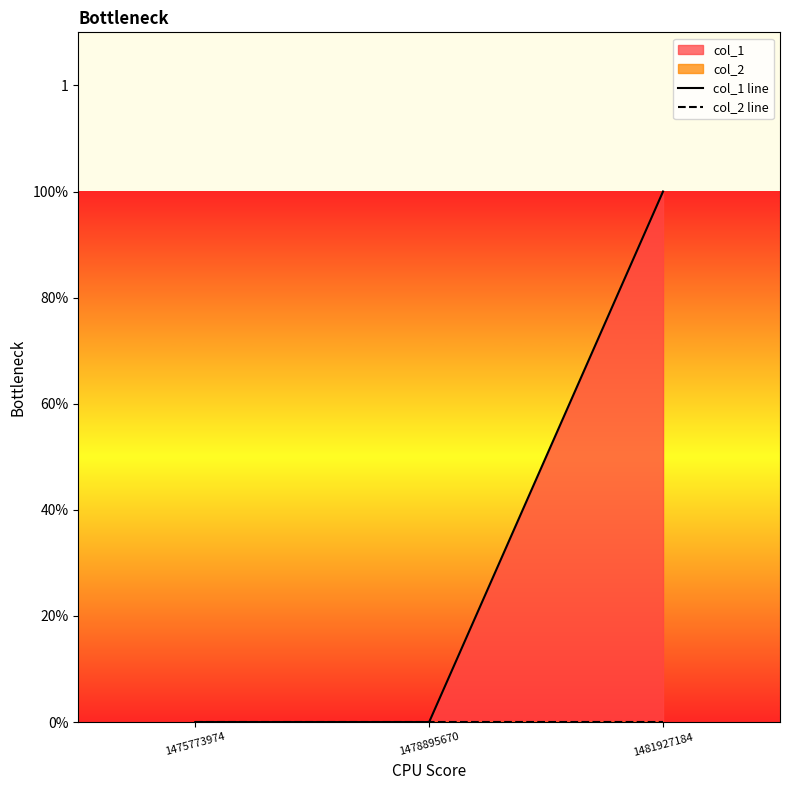

Where is col_2 line nearest to the value 0?

1475773974